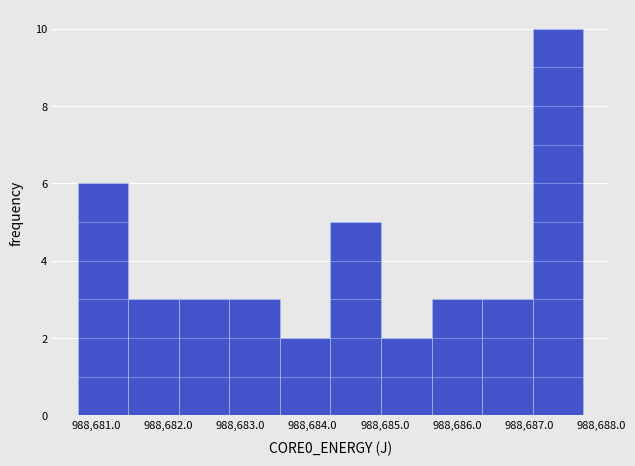

Reading left to right, list every bar in this chart as the range it spans on the x-axis followed by its height. Neither the bar edges nor the heights are printed on the chart, so give them approximately, as read against the axes.

988680.7 to 988681.4: 6
988681.4 to 988682.1: 3
988682.1 to 988682.8: 3
988682.8 to 988683.5: 3
988683.5 to 988684.2: 2
988684.2 to 988684.9: 5
988684.9 to 988685.6: 2
988685.6 to 988686.3: 3
988686.3 to 988687.0: 3
988687.0 to 988687.7: 10